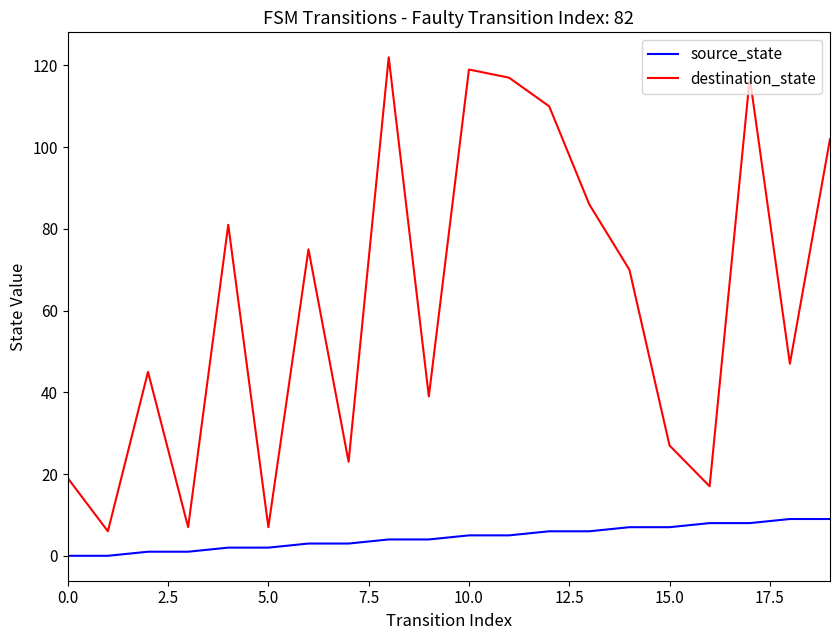

Rank the series by their maximum value, from lowest to highest.

source_state, destination_state